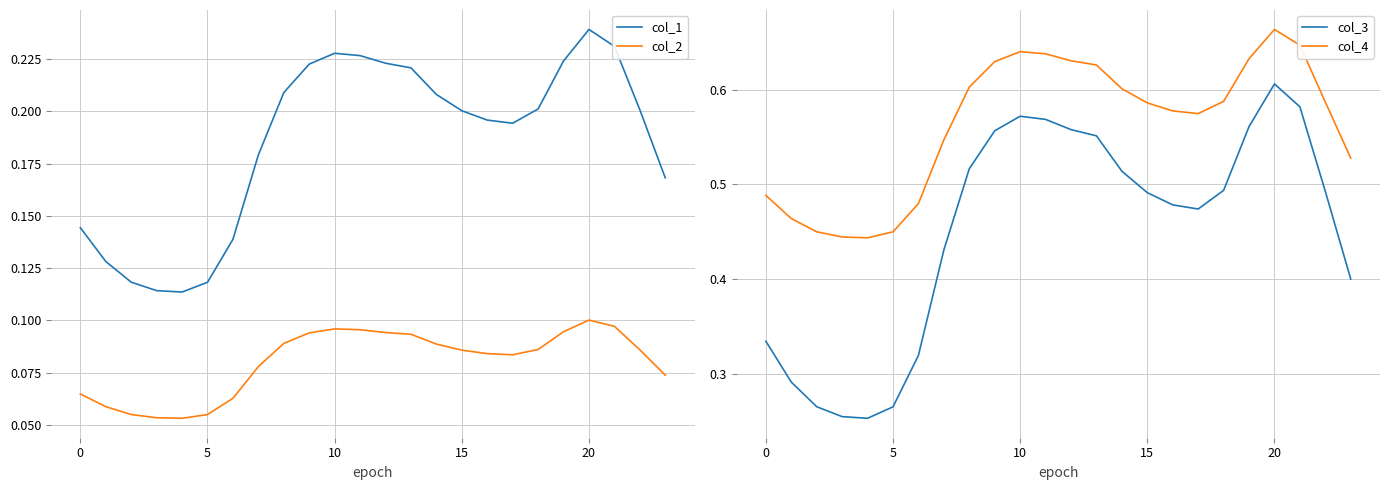

What is the minimum value shown in the chart?

0.1